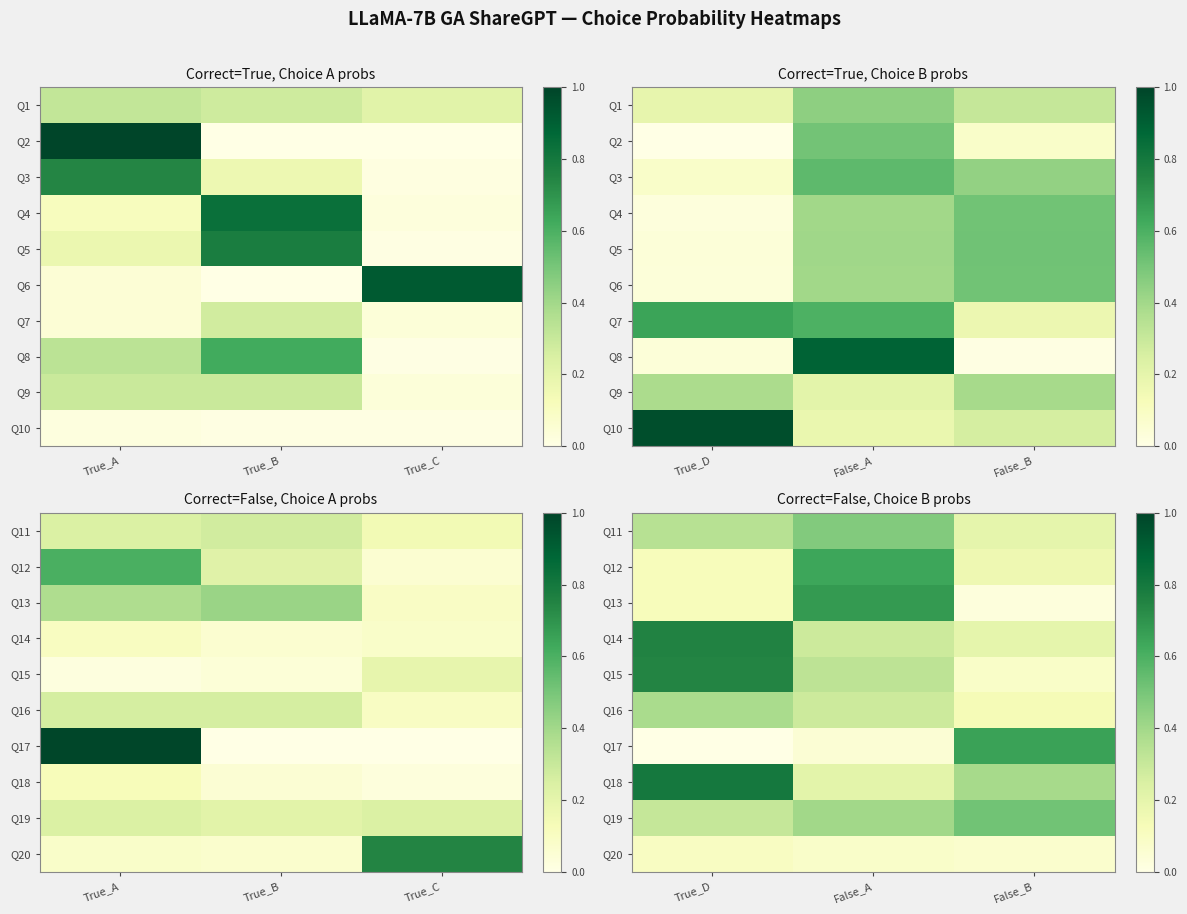

How many Q20 values are between 0 and 1?

3